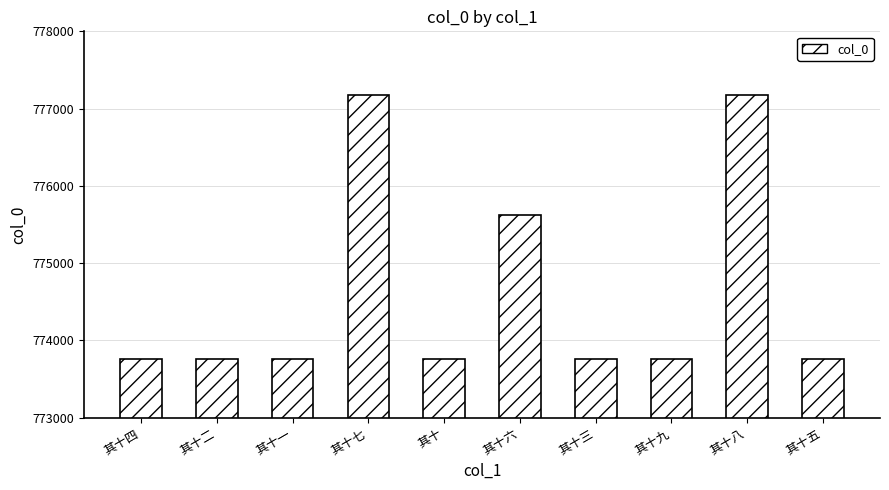

Where does the data first go above 773763?

其十七